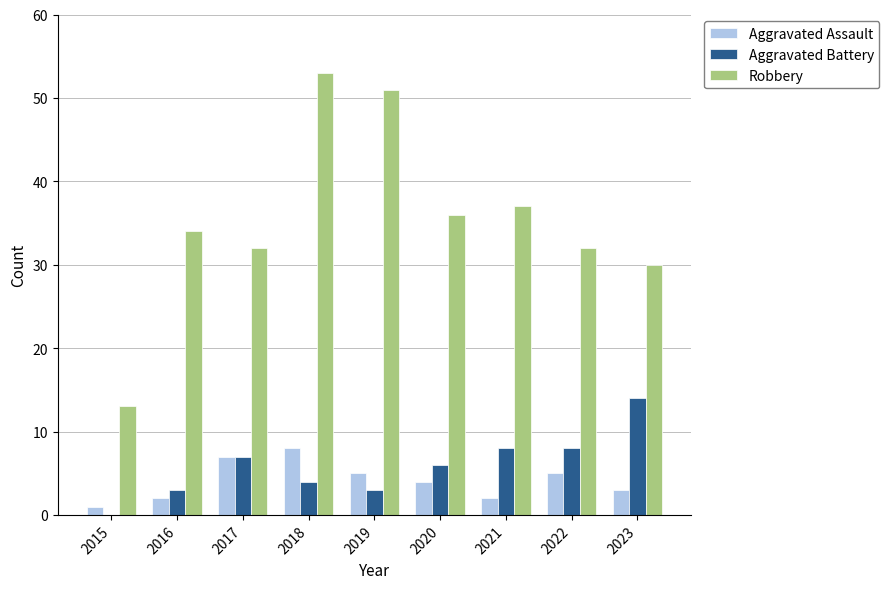

What is the difference between the Aggravated Assault values at 2016 and 2023?

1